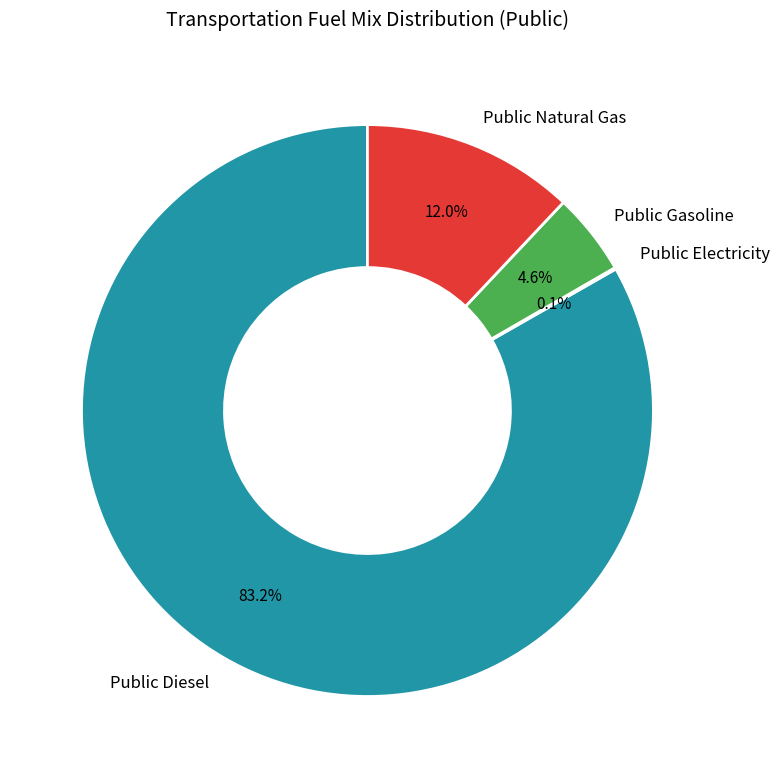

Is the sum of Public Diesel and Public Natural Gas greater than half?

Yes